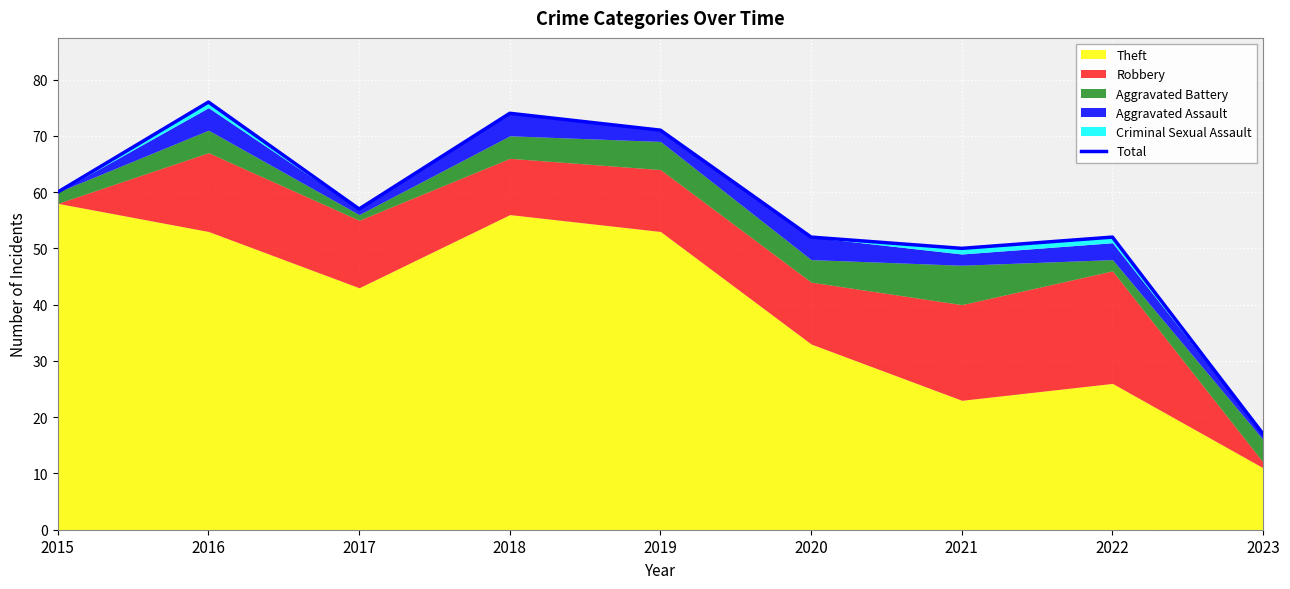

Reading left to right, list all the values displayed in this chart.

60	76	57	74	71	52	50	52	17